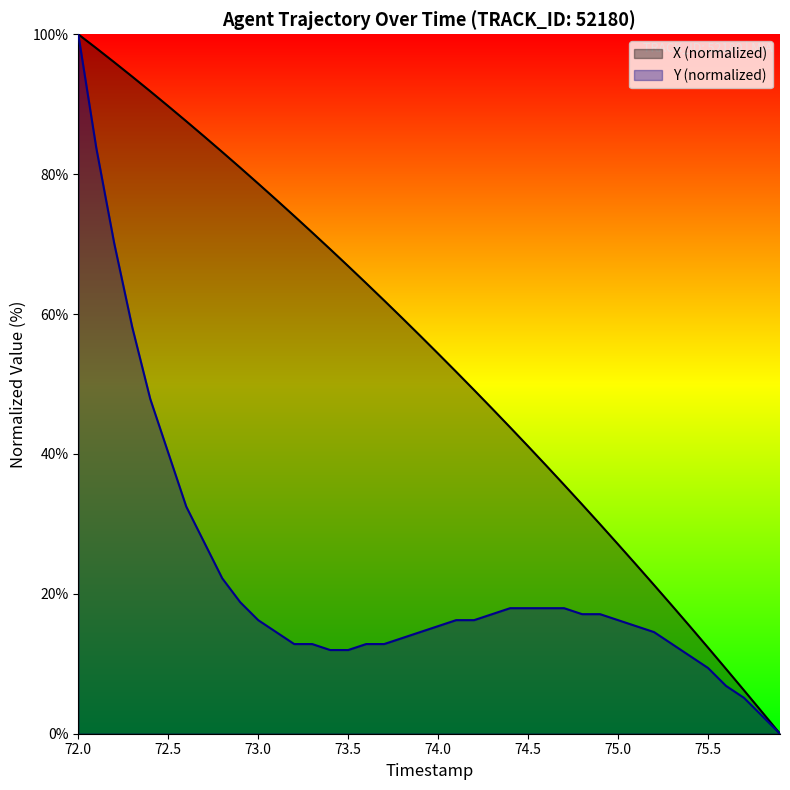

Is it true that Y (normalized) equals 16.2 at 73.0?

True